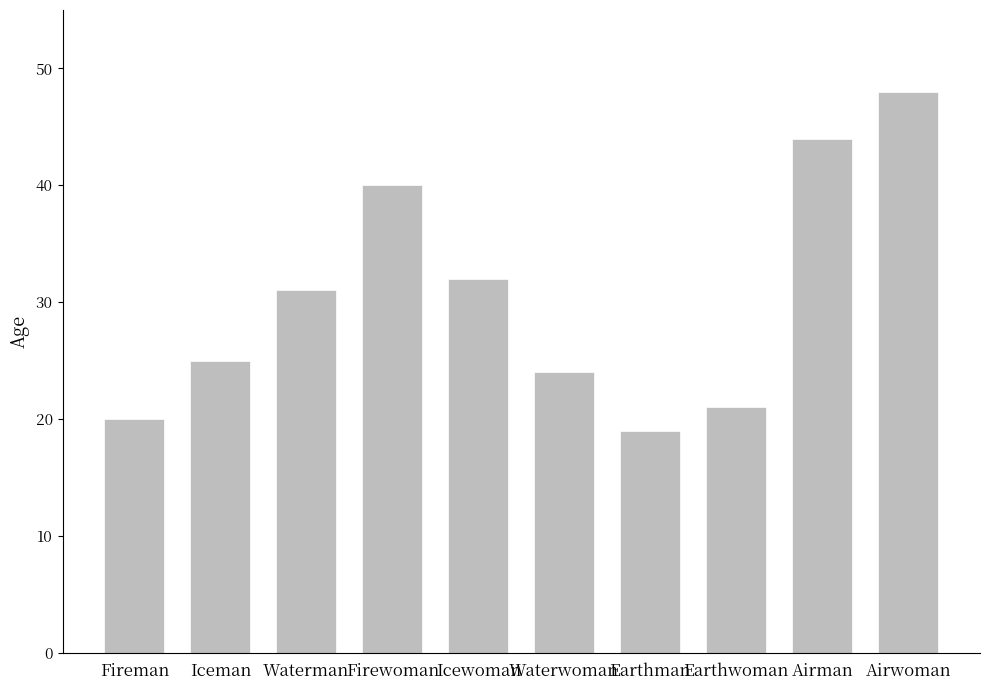

What is the value of the 1st bar from the left?

20